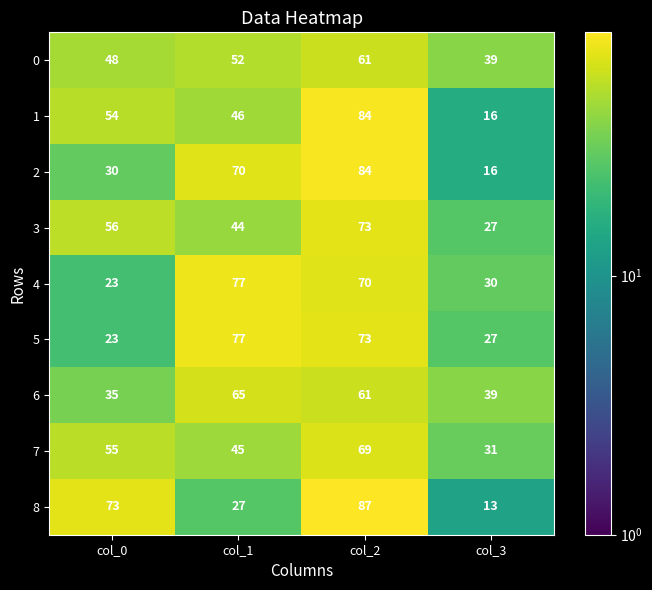

What is the average value of the 7 series?

50